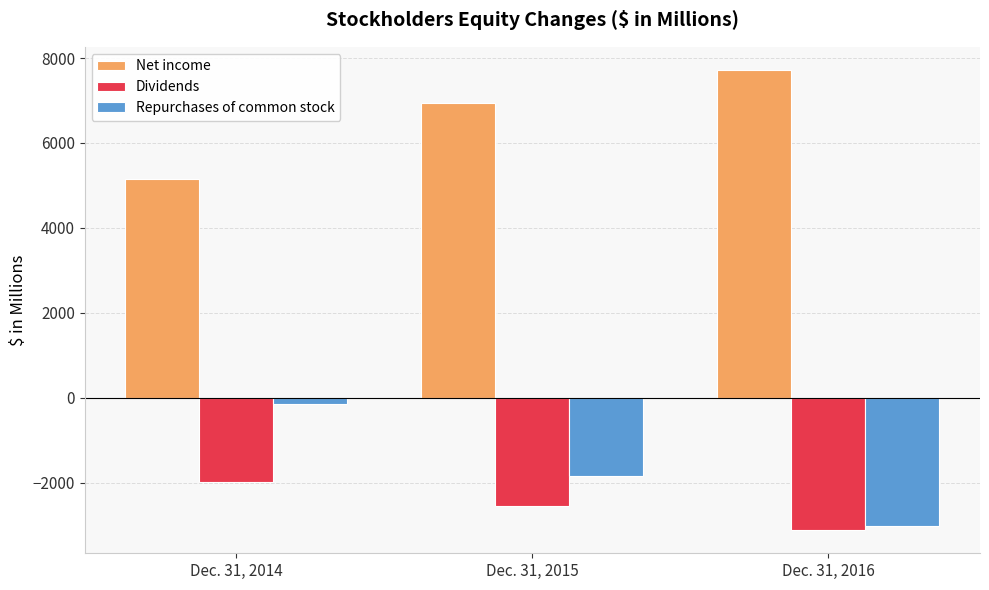

The Dividends series shows -2548 at Dec. 31, 2015. True or false?

True